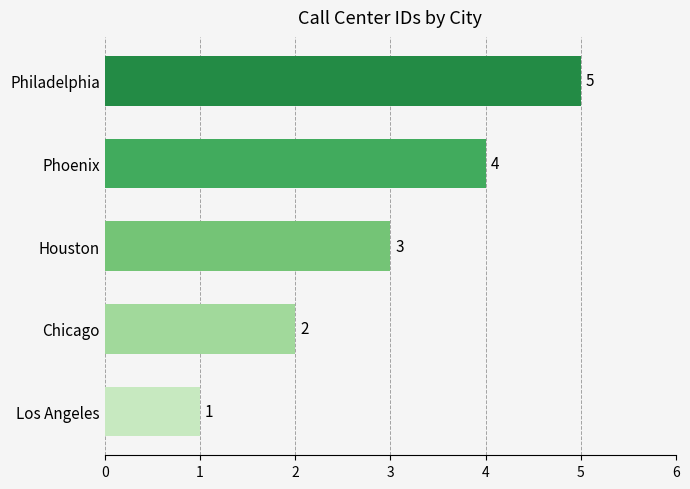

Rank the categories by value from highest to lowest.

Philadelphia, Phoenix, Houston, Chicago, Los Angeles